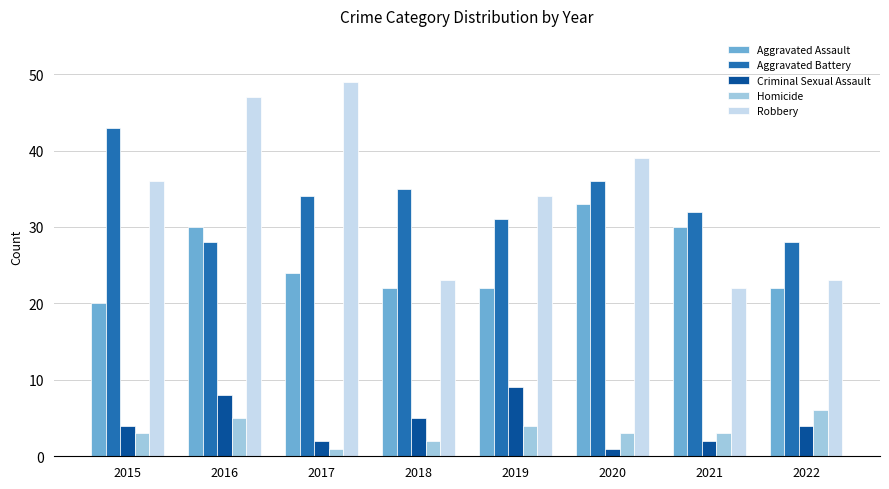

What are all the series names shown in the legend?

Aggravated Assault, Aggravated Battery, Criminal Sexual Assault, Homicide, Robbery